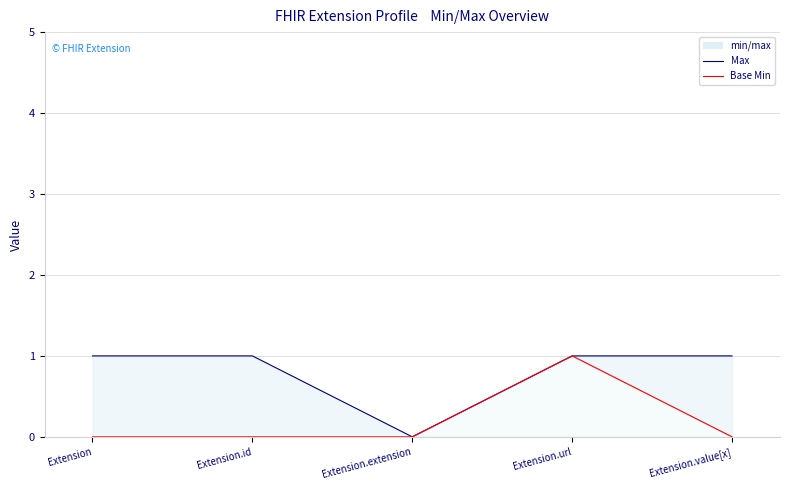

Which series changed the most between Extension and Extension.id?

Max